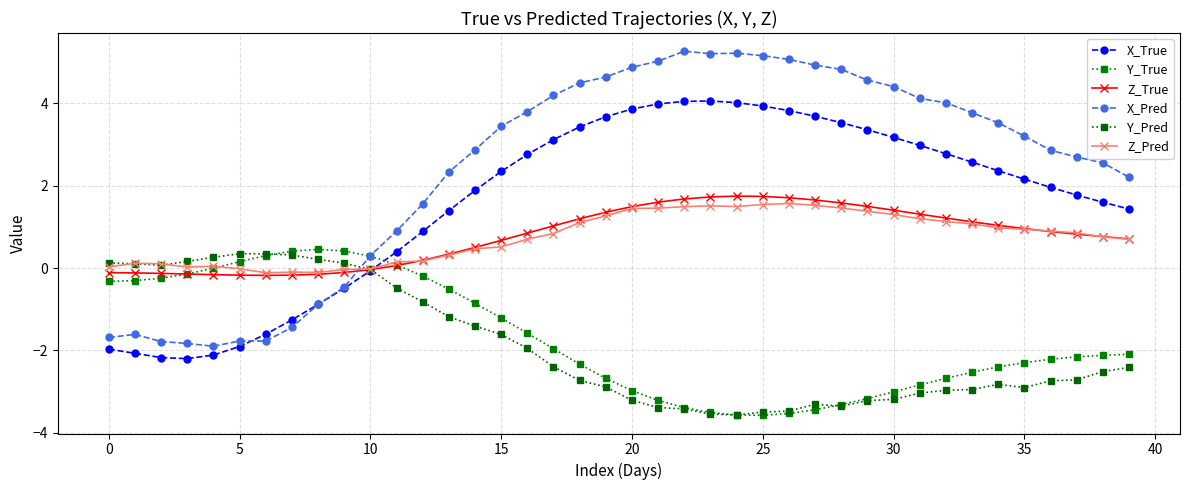

Where is X_True nearest to the value 0?

10